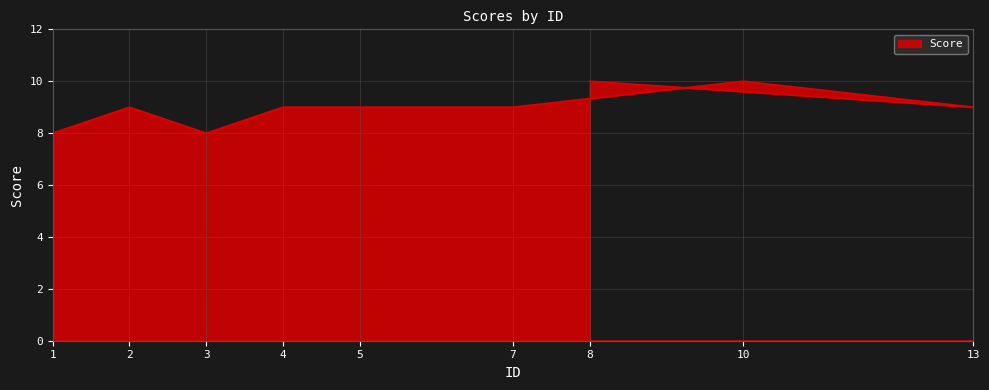

What is the difference between the maximum and minimum values?

2